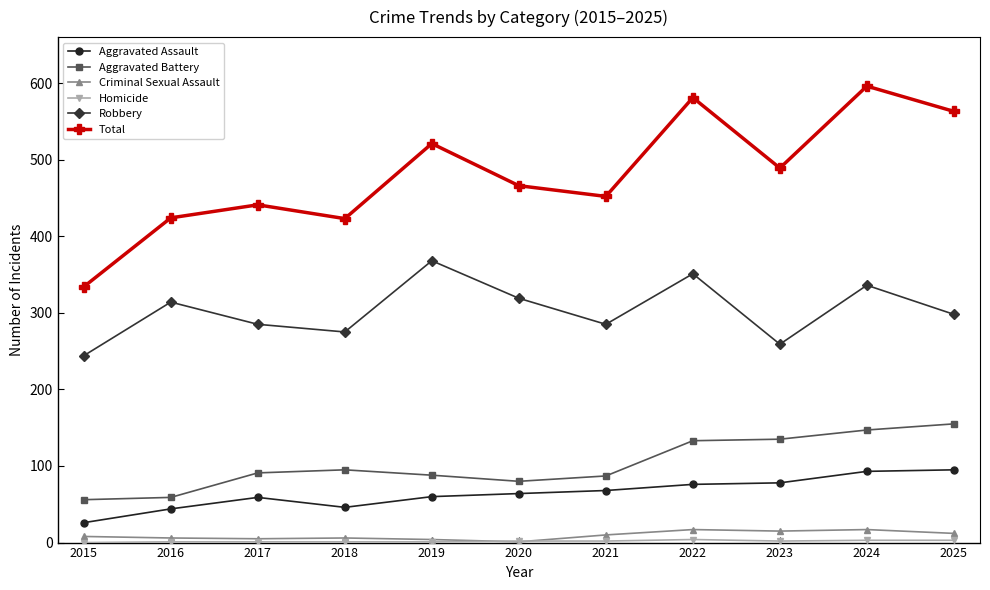

How many distinct data groups are displayed?

6